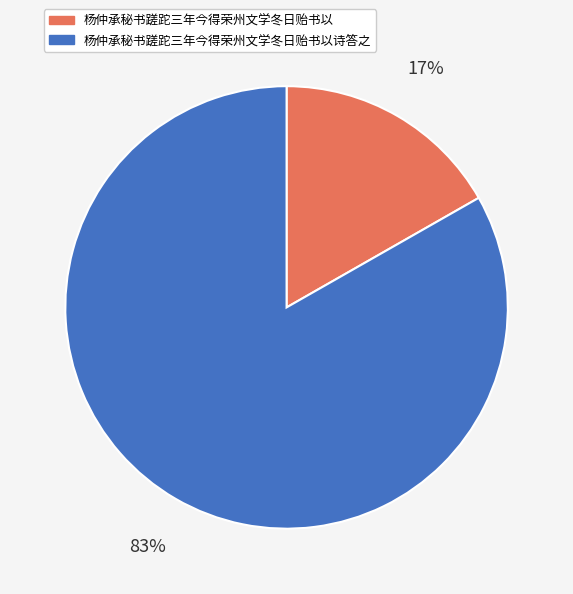

Count the number of slices in the pie.

2